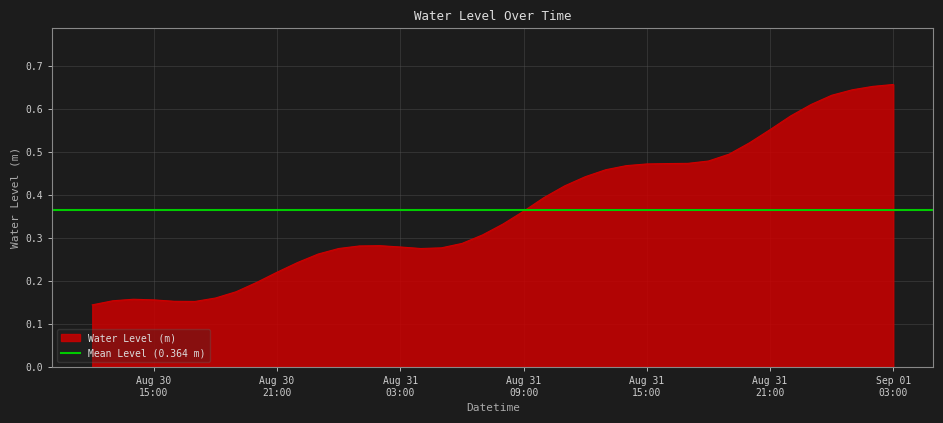

At which category does the data reach its first local valley?

2024-08-30 17:00:00